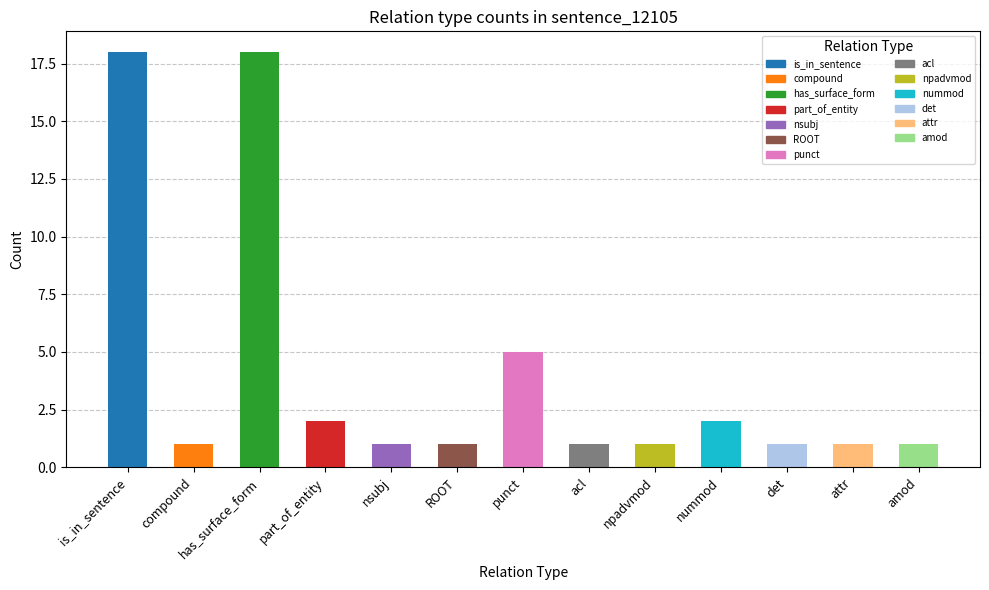

Approximately how many times larger is the value at npadvmod compared to attr?

1.0